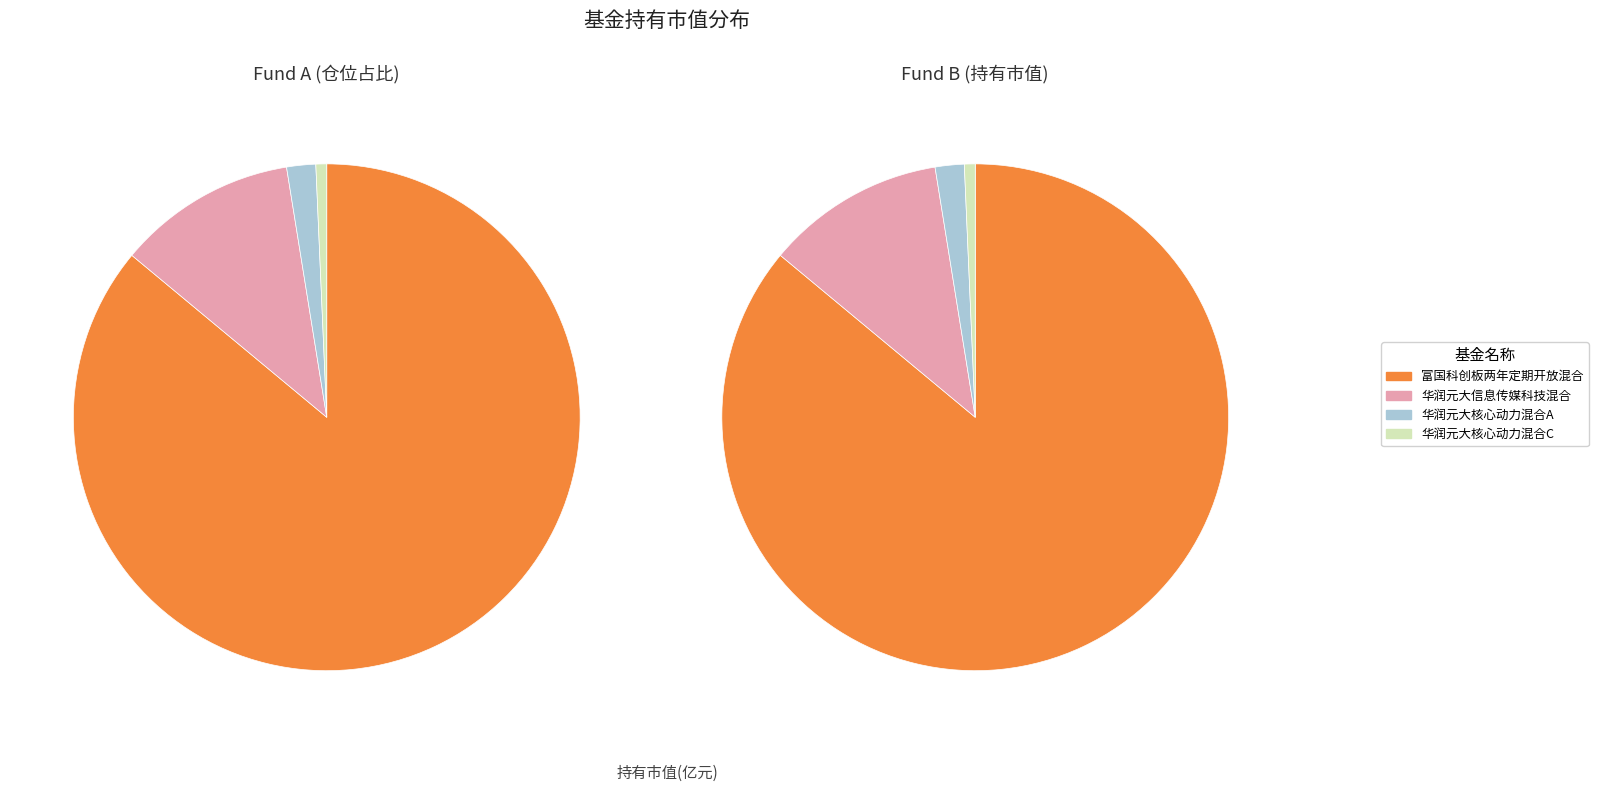

To the nearest percent, what percentage of the pie is 富国科创板两年定期开放混合?

86%